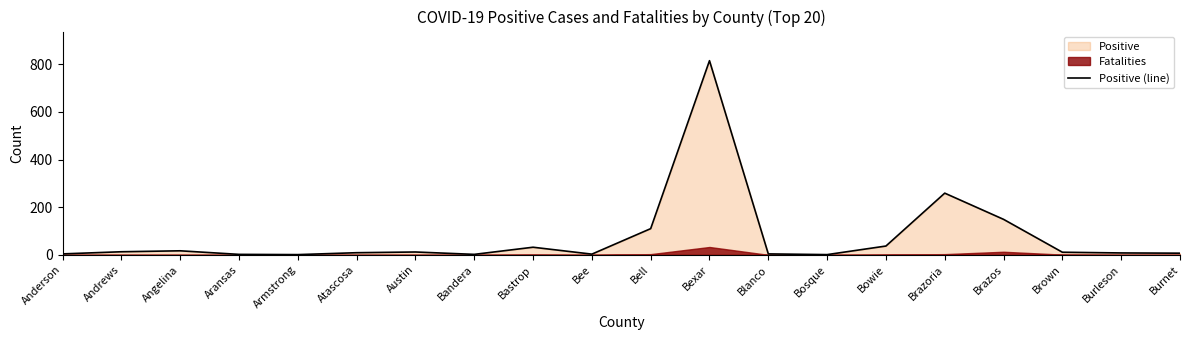

What is the difference between the second highest and minimum values?

258